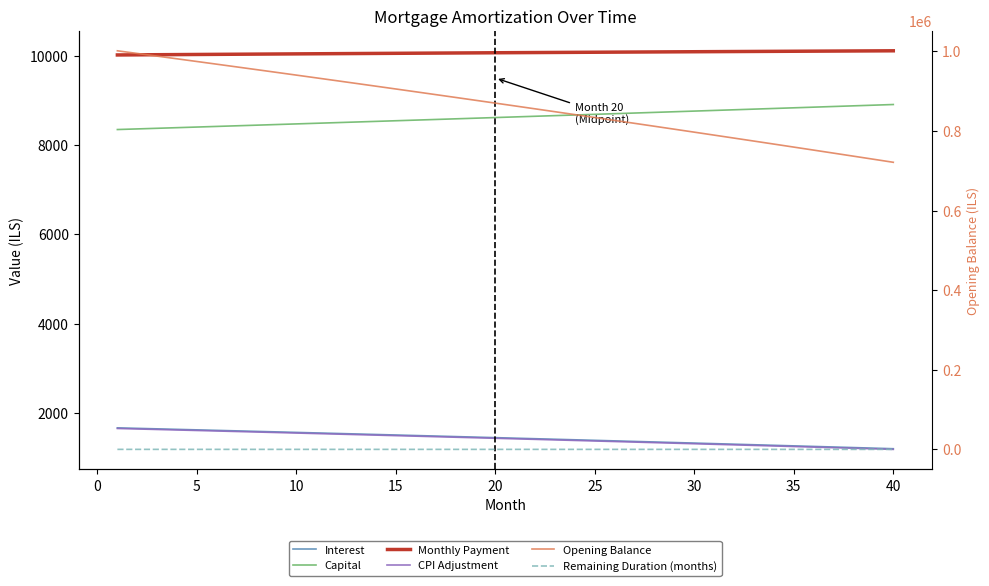

At which label is Opening Balance closest to 861580?

20